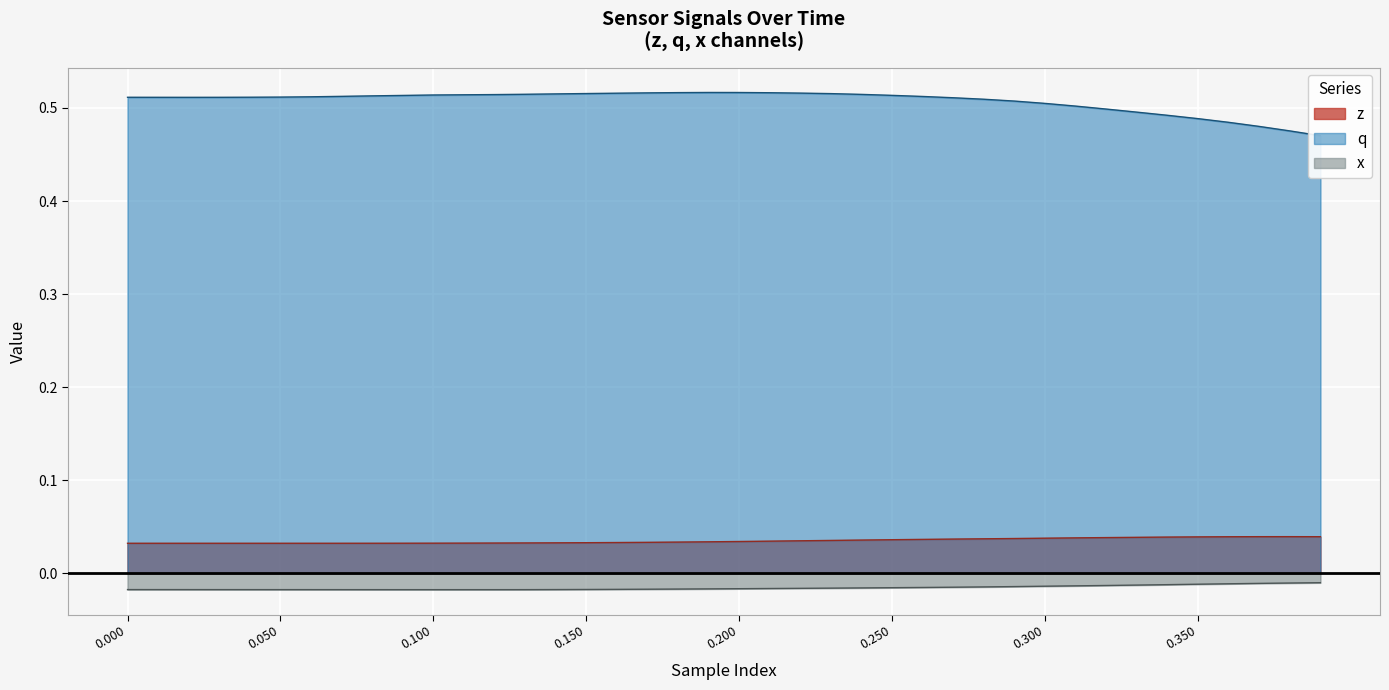

The x series shows -0.0 at 18. True or false?

True